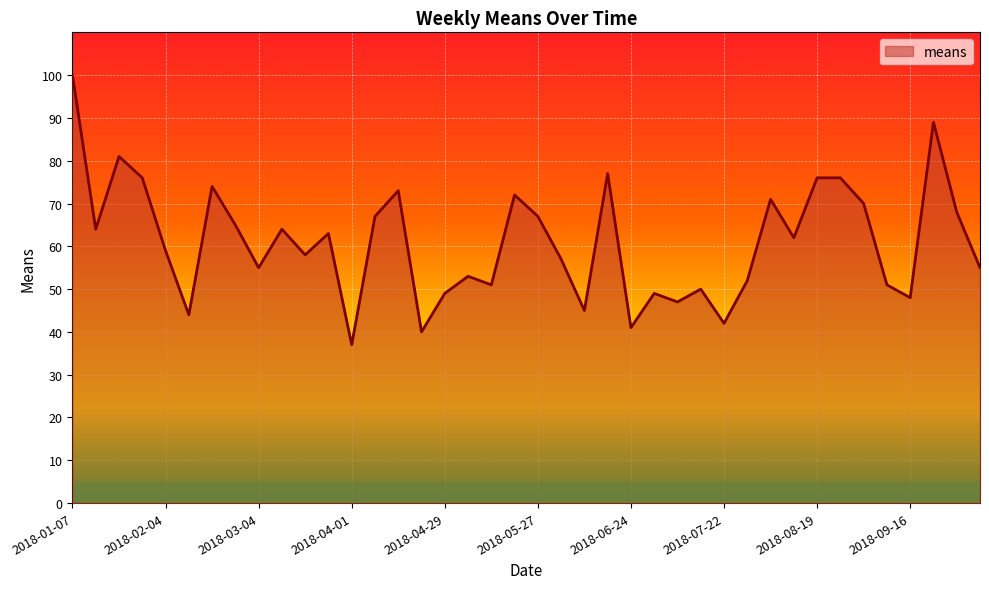

What is the maximum value shown in the chart?

100